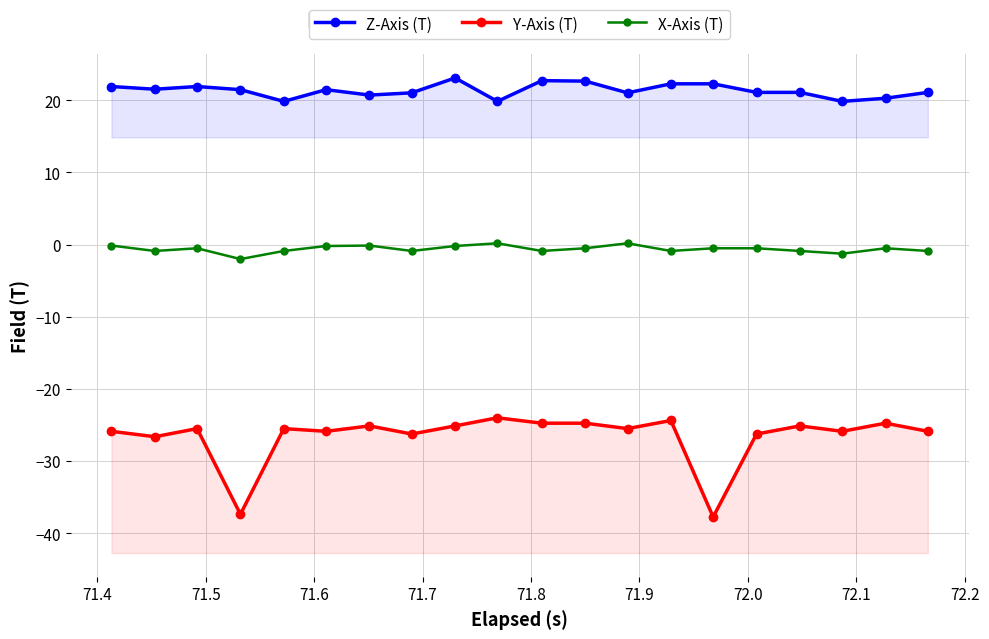

How many values in the Y-Axis (T) series are below -25?

15